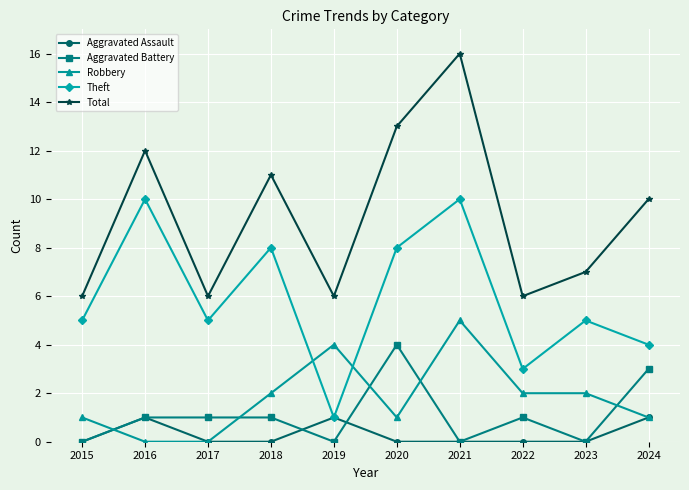

What are all the series names shown in the legend?

Aggravated Assault, Aggravated Battery, Robbery, Theft, Total